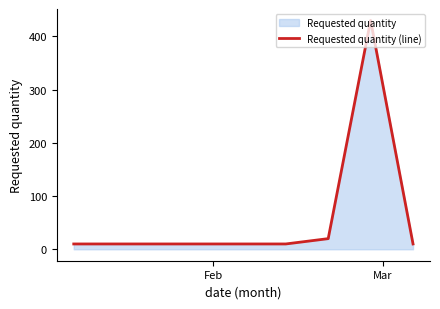

True or false: there are more than 0 points higher than both neighbors.

True